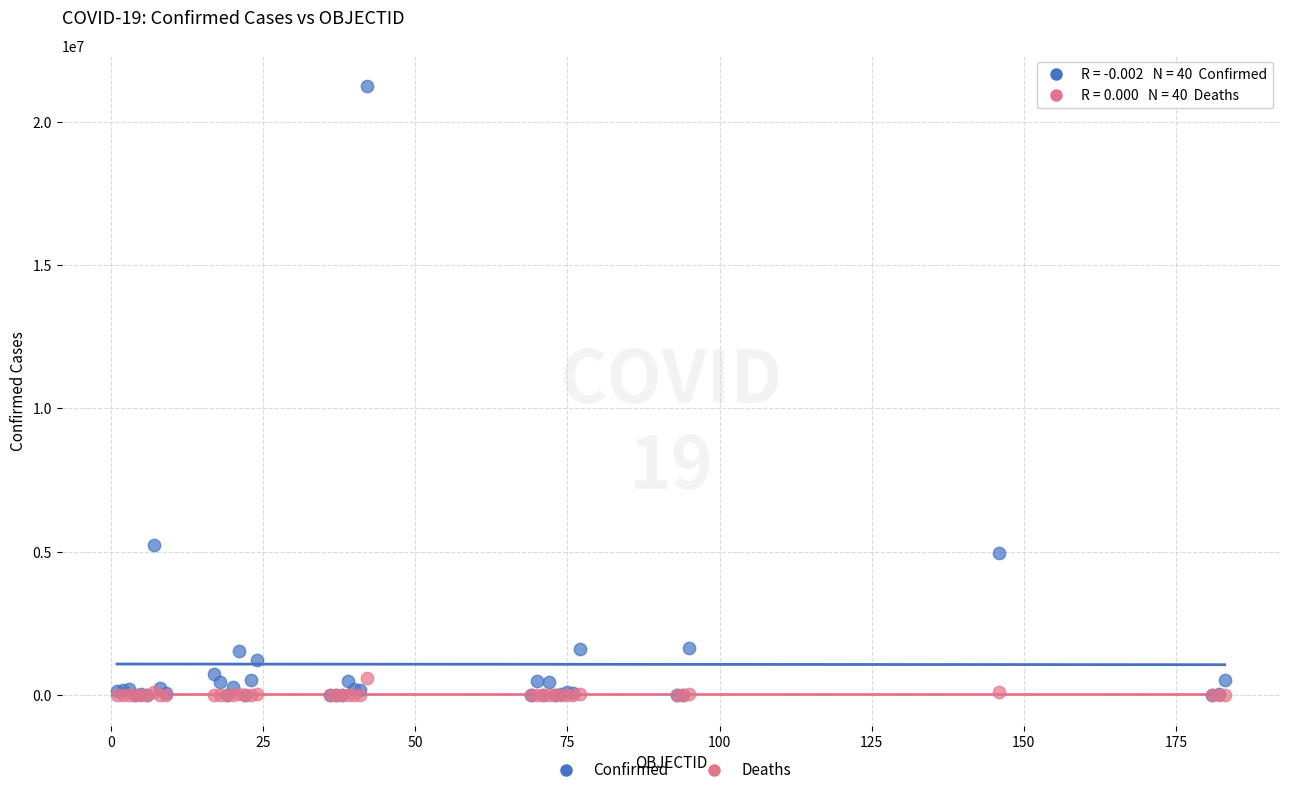

In the Confirmed series, what Y value is closest to 10624846?

5243231